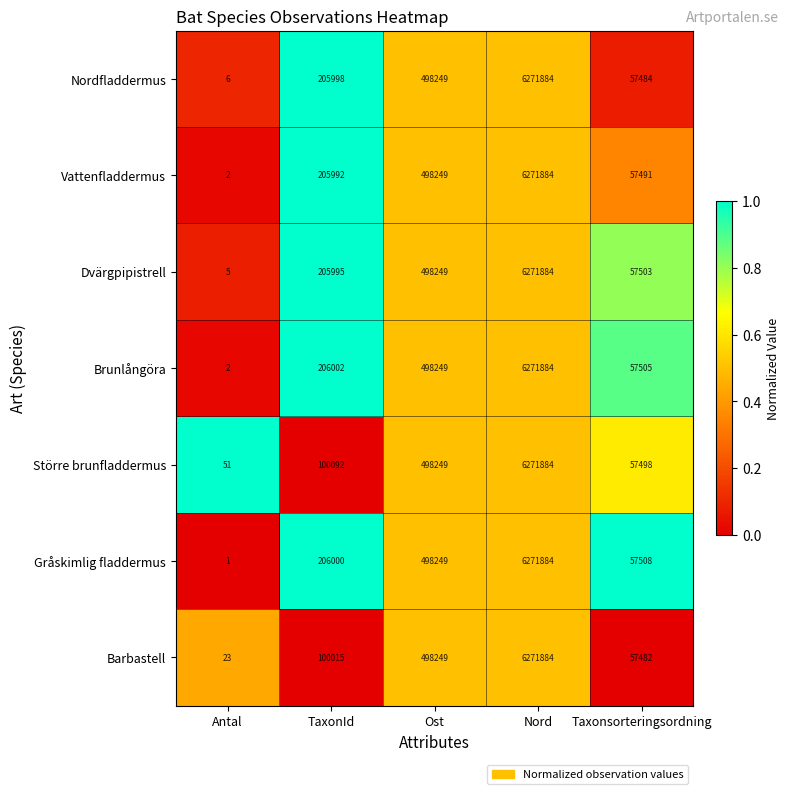

List the labels in order of Brunlångöra value, largest first.

Nord, Ost, TaxonId, Taxonsorteringsordning, Antal